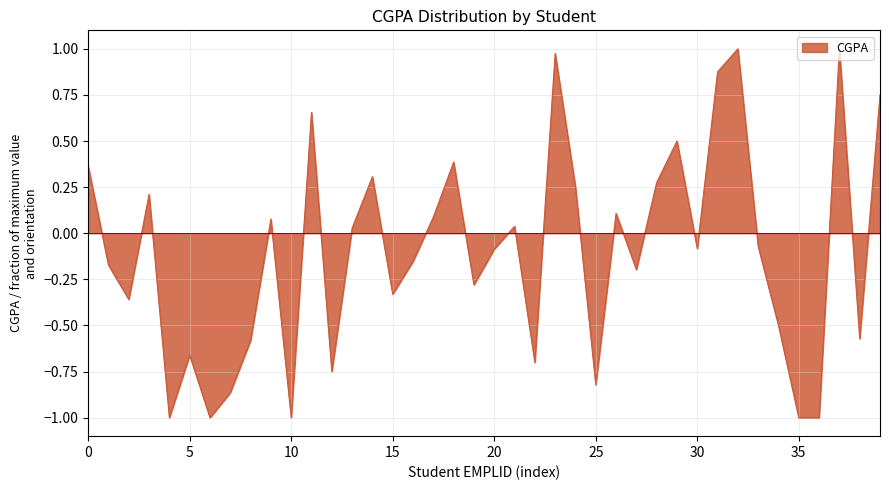

What is the smallest value displayed?

-1.0